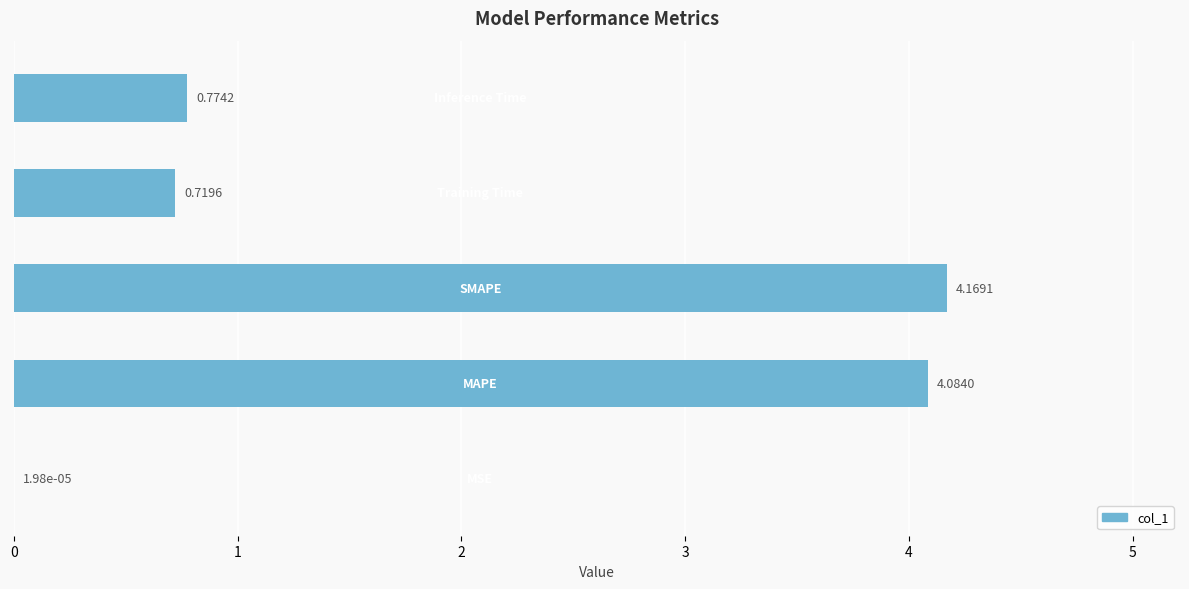

What is the sum of all values?

9.7